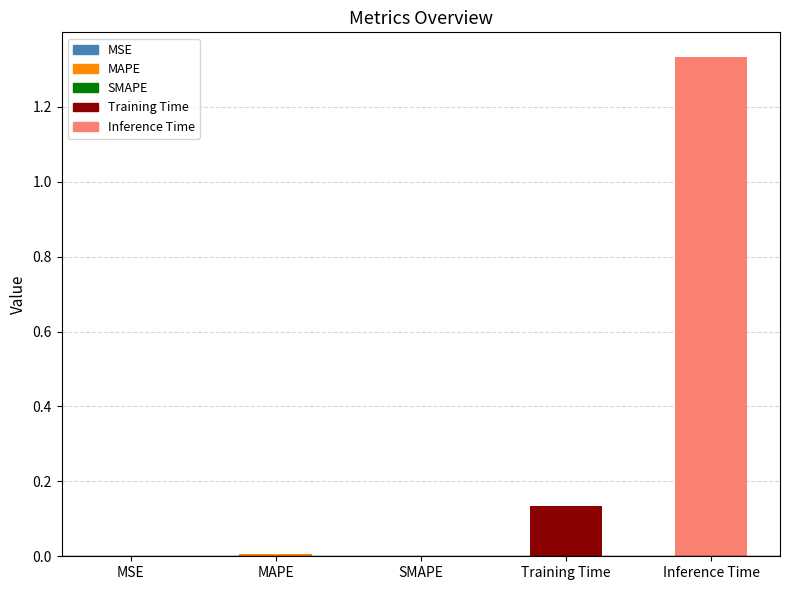

Which has a higher value, Inference Time or SMAPE?

Inference Time